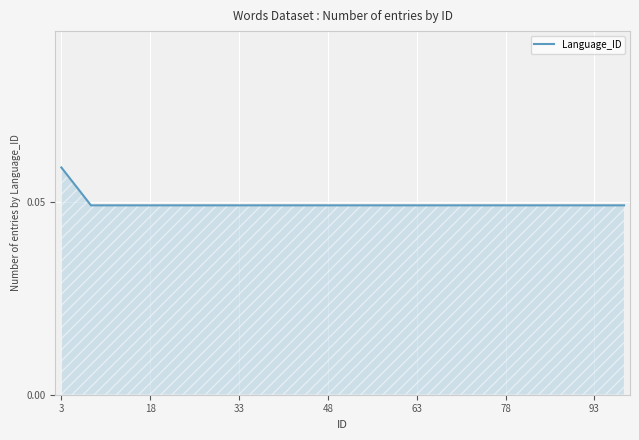

Which label corresponds to the largest value in the chart?

3